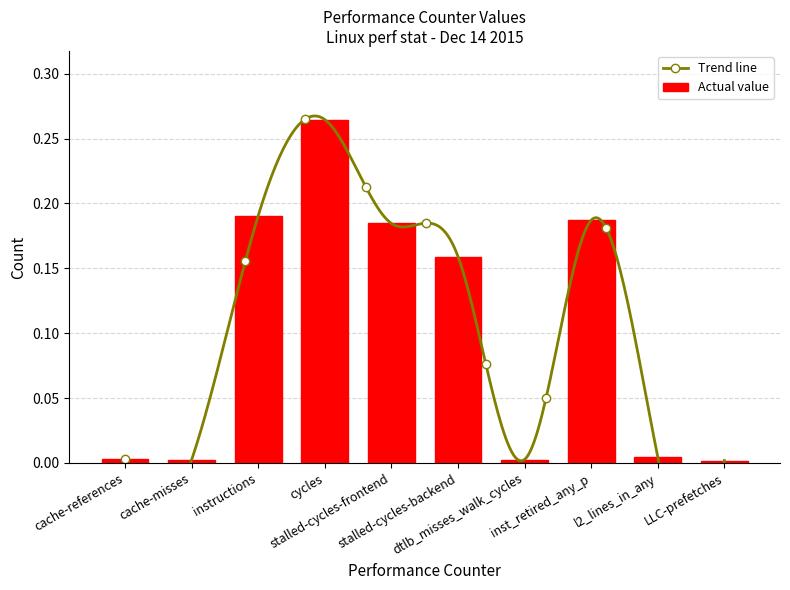

Reading left to right, transcribe all the data shown in this chart.

cache-references=0.0	cache-misses=0.0	instructions=0.2	cycles=0.3	stalled-cycles-frontend=0.2	stalled-cycles-backend=0.2	dtlb_misses_walk_cycles=0.0	inst_retired_any_p=0.2	l2_lines_in_any=0.0	LLC-prefetches=0.0